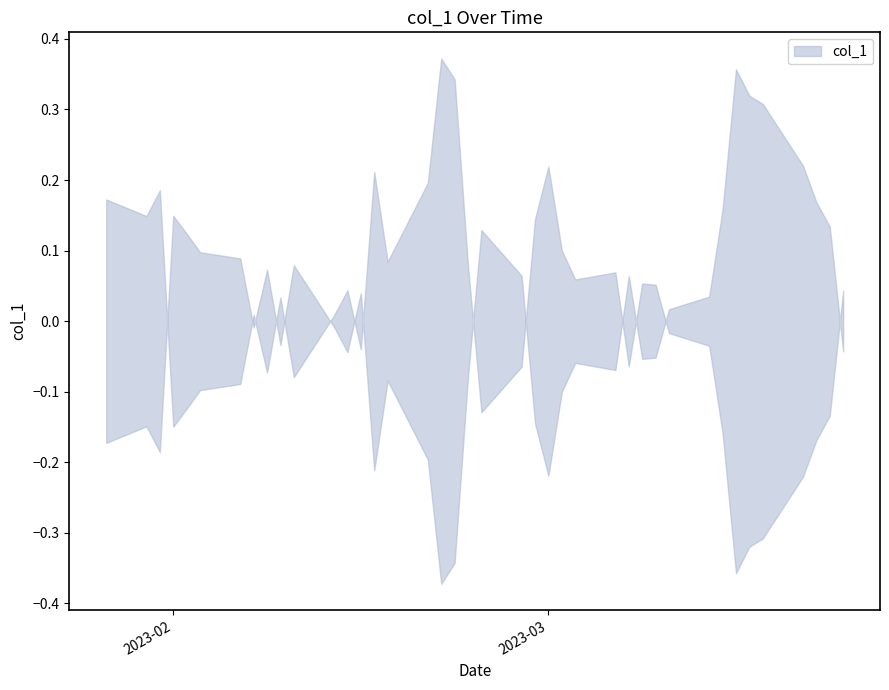

What is the difference between the maximum and second lowest values?

0.7